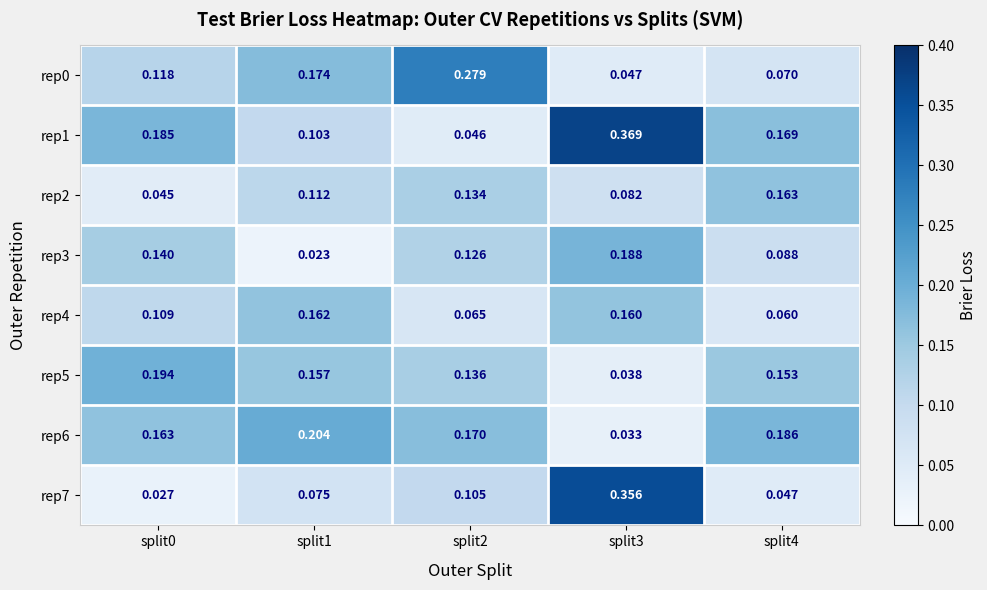

Is the value of rep3 at split2 greater than the value of rep1 at split0?

No